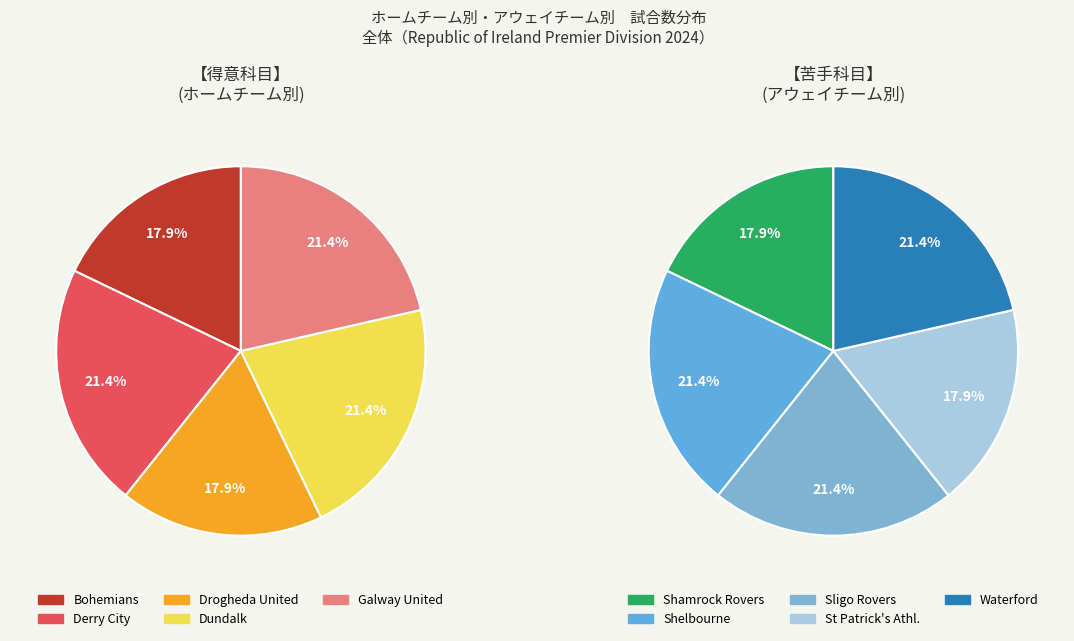

True or false: Shamrock Rovers accounts for 1% of the total.

False